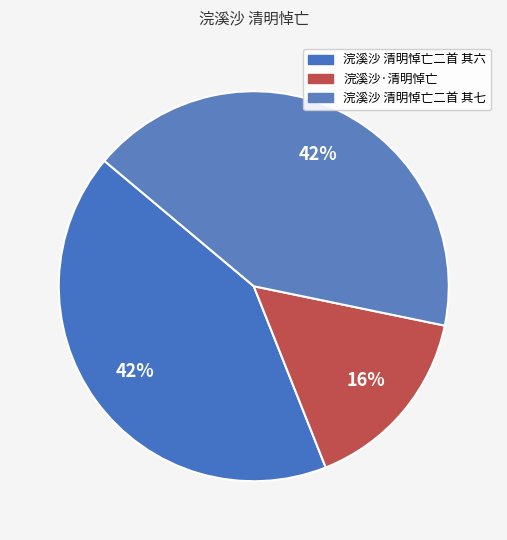

To the nearest percent, what is the combined percentage of 浣溪沙 清明悼亡二首 其七 and 浣溪沙 清明悼亡二首 其六?

84%